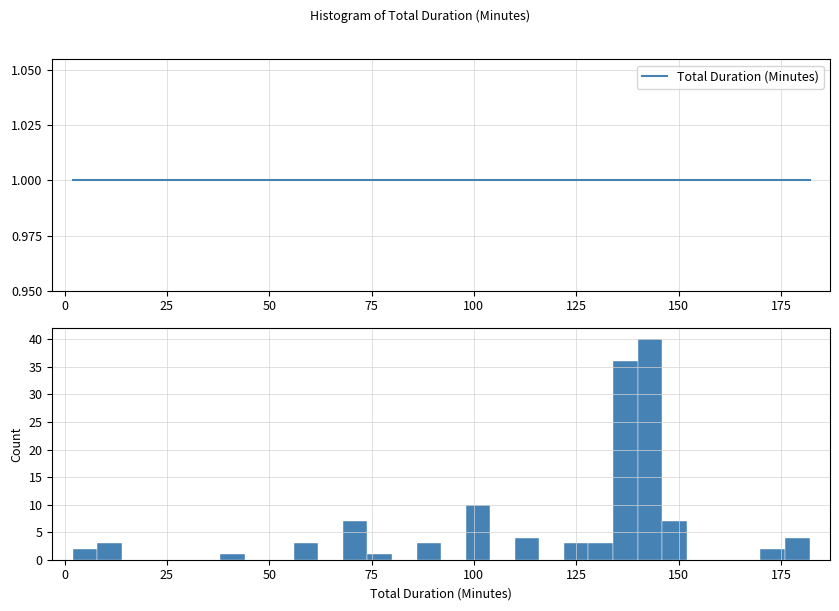

Read against the x-axis, roughly where is the centre of the tallest bar?

145